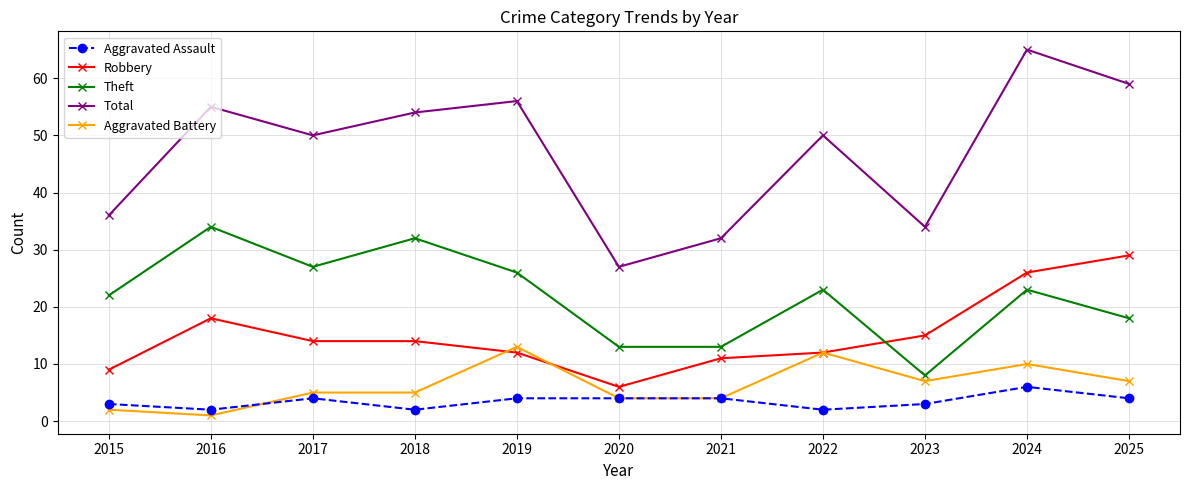

What is the difference between the highest and lowest values at 2022?

48